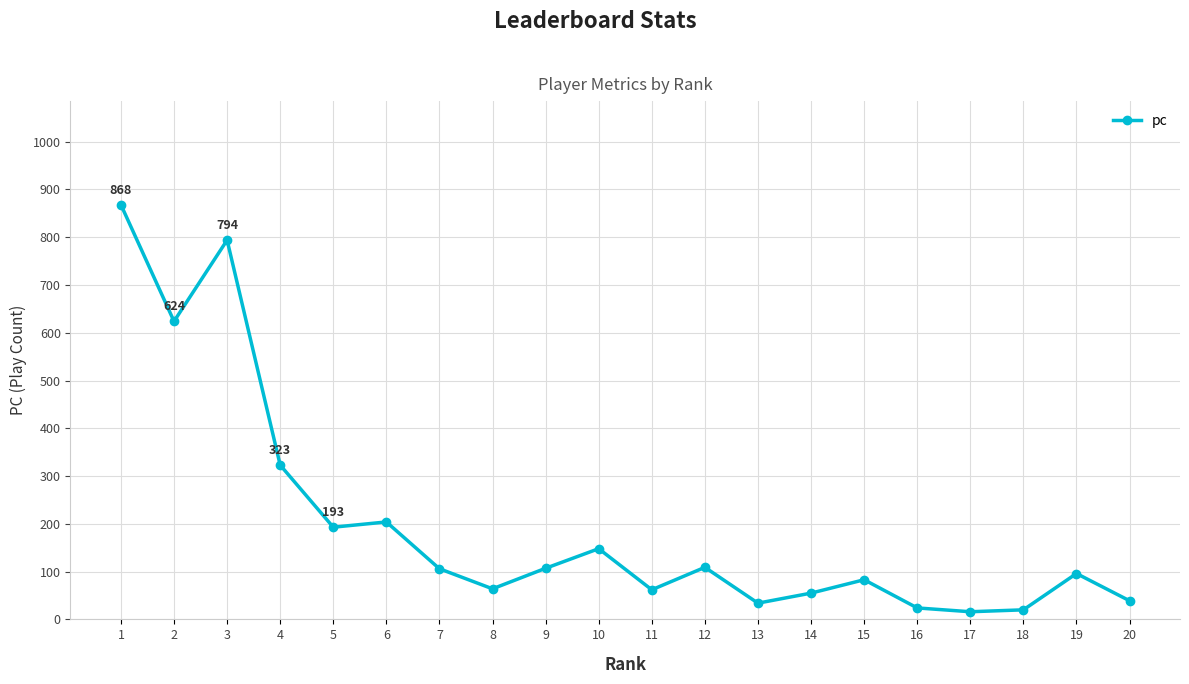

Approximately how many times larger is the value at 6 compared to 2?

0.3